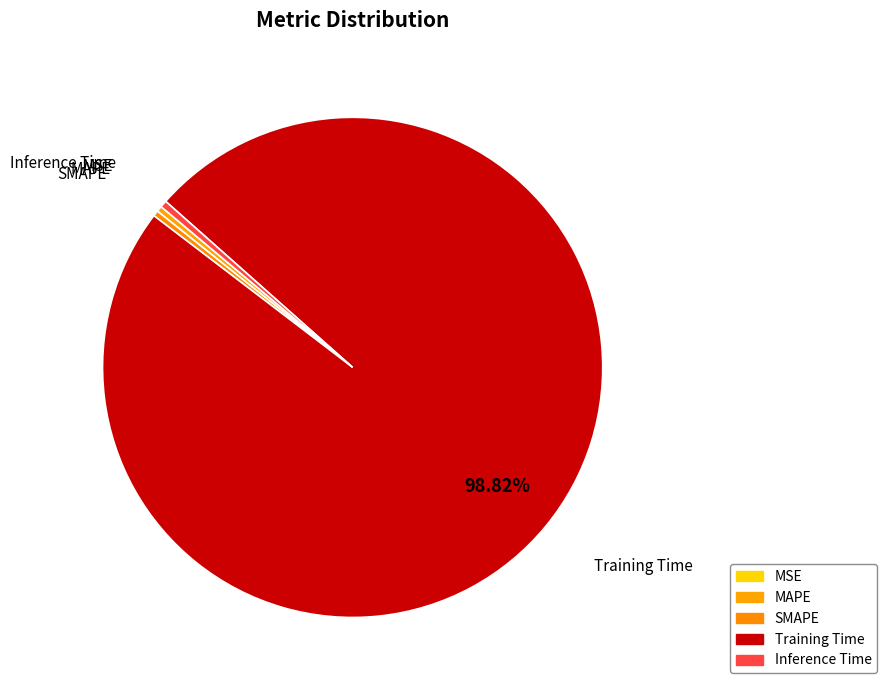

Is there a majority slice in this chart?

Yes